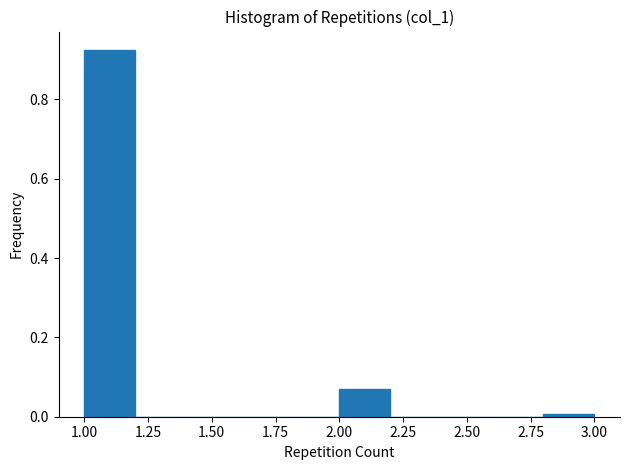

Reading left to right, list every bar in this chart as the range it spans on the x-axis followed by its height. The values are not printed on the chart, so give them approximately, as read against the axis.

1.0 to 1.2: 0.92
1.2 to 1.4: 0
1.4 to 1.6: 0
1.6 to 1.8: 0
1.8 to 2.0: 0
2.0 to 2.2: 0.06
2.2 to 2.4: 0
2.4 to 2.6: 0
2.6 to 2.8: 0
2.8 to 3.0: under 0.02